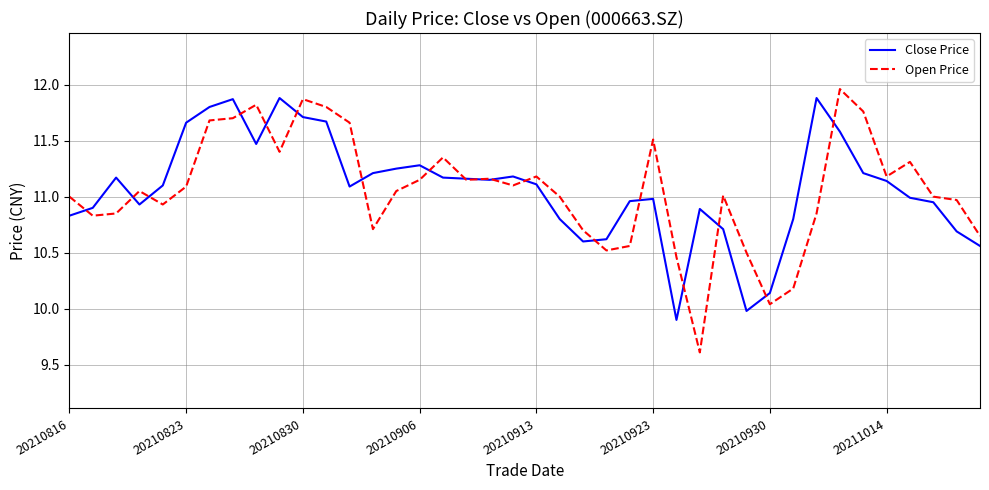

Which series has the widest spread of values?

Open Price